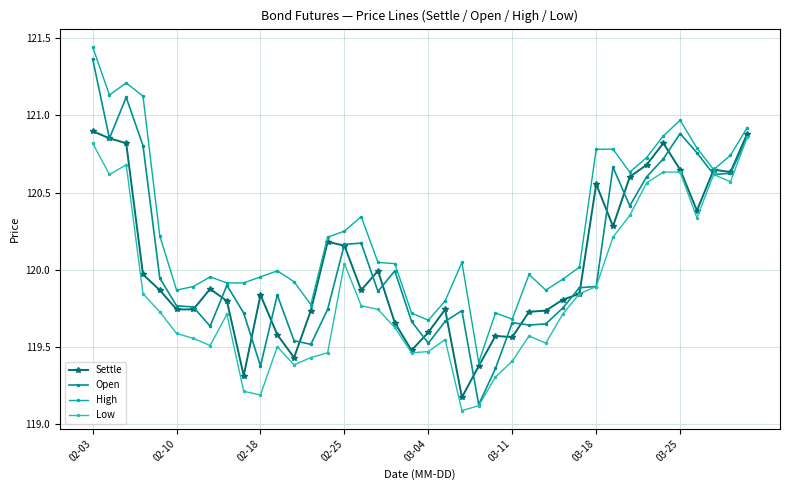

How many lines are shown in the chart?

4